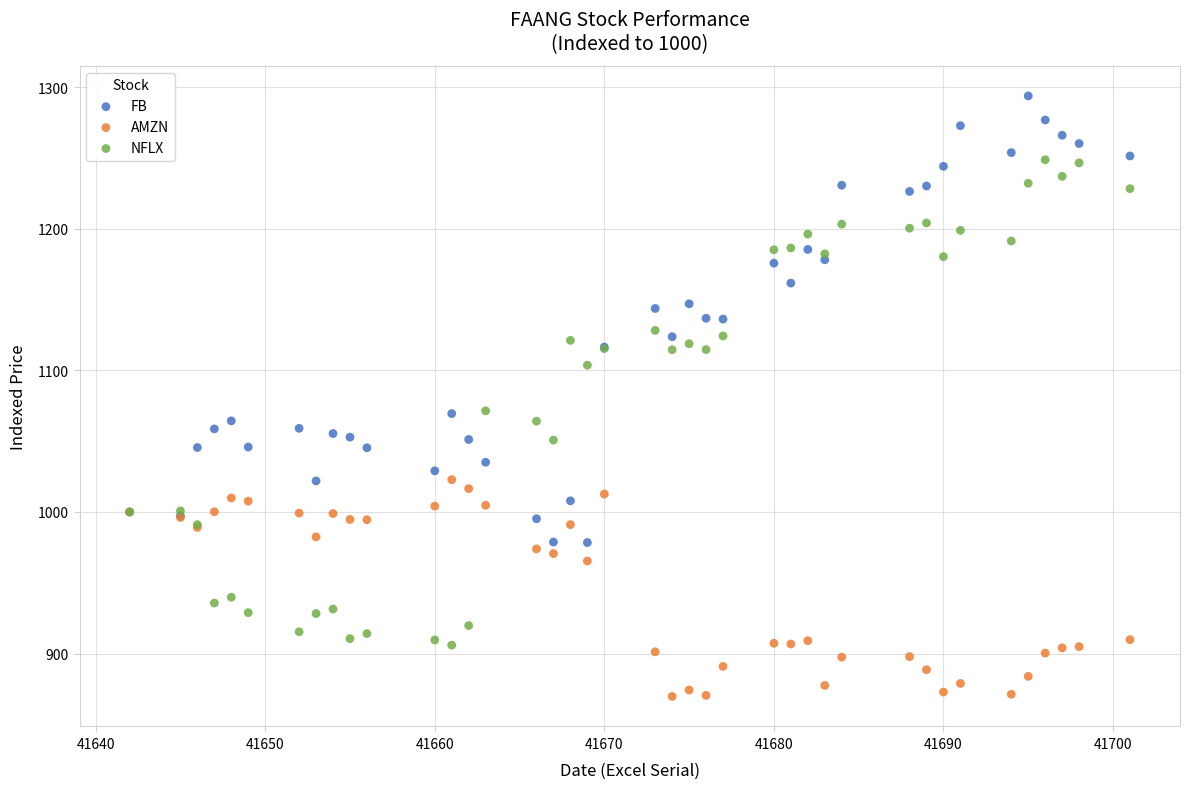

Which series reaches the minimum Y coordinate?

AMZN